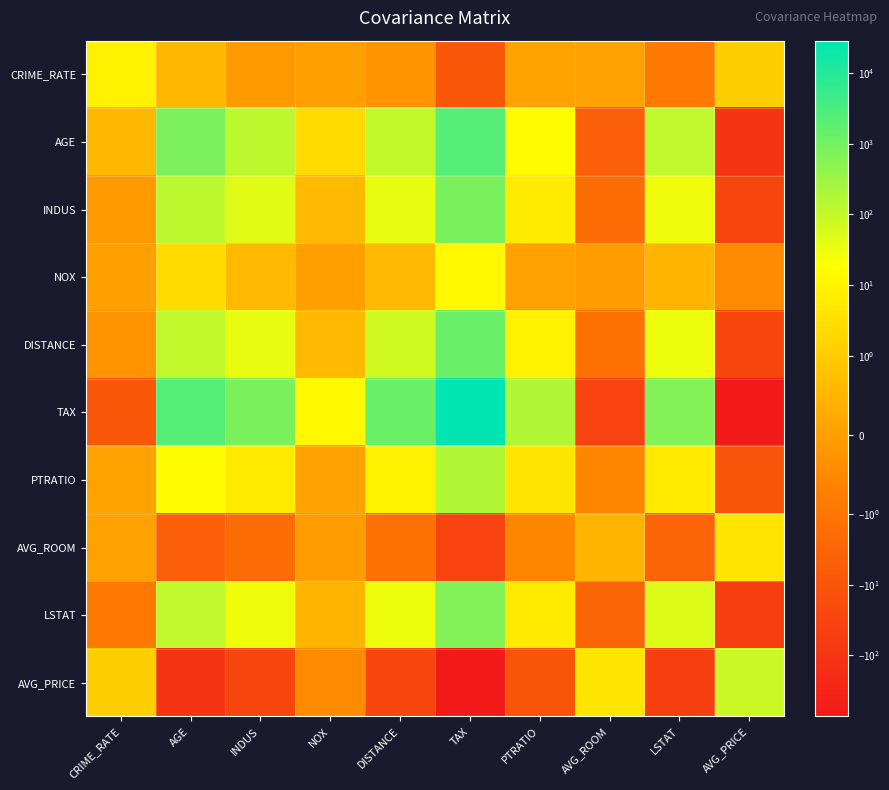

Count the number of categories in the chart.

10